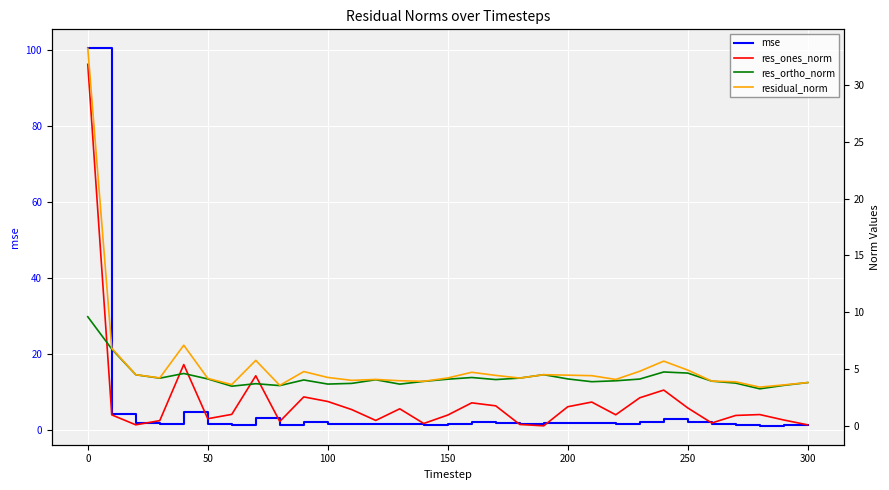

What is the highest value of the mse series?

100.4